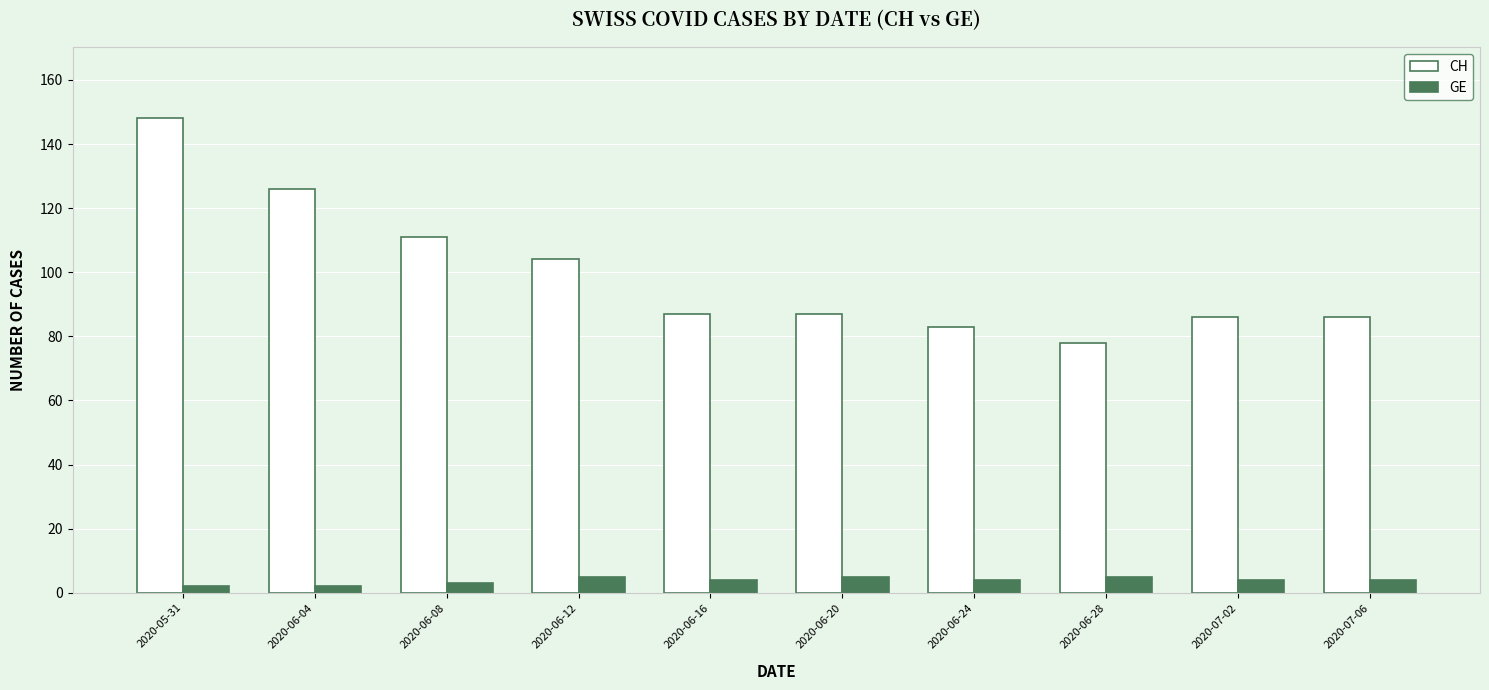

What is the approximate value of CH at 2020-06-08?

111